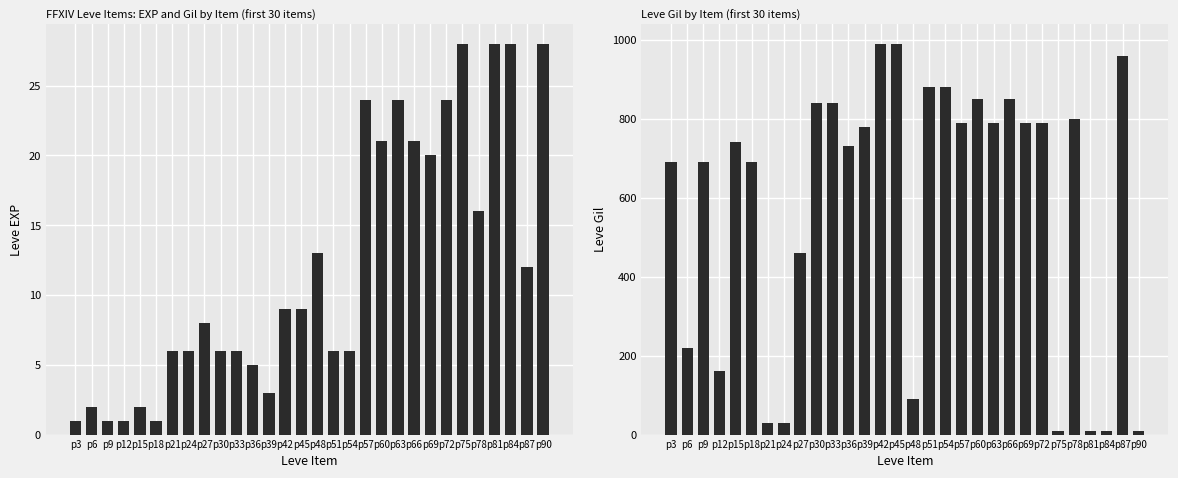

Which series has the largest total across all categories?

Leve Gil